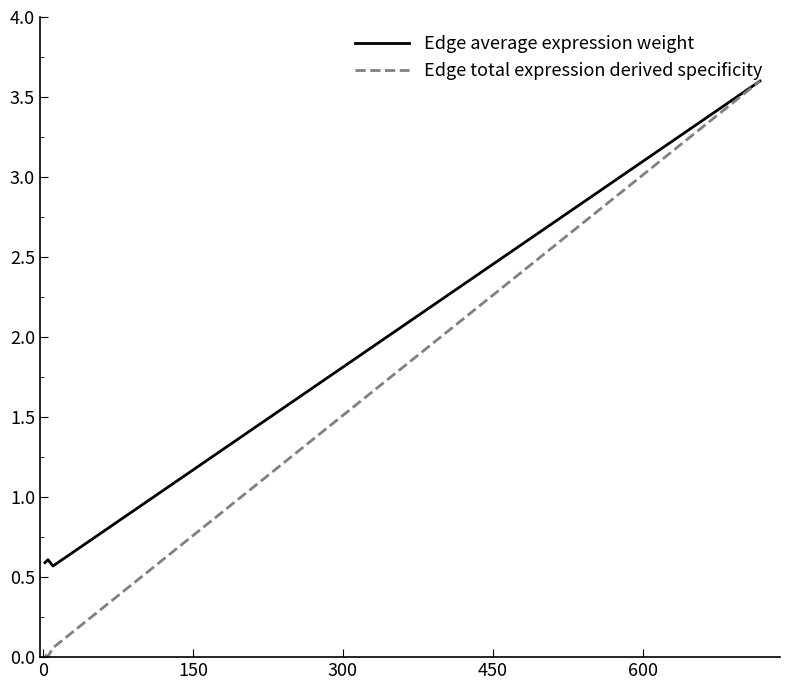

Which series has the widest spread of values?

Edge total expression derived specificity